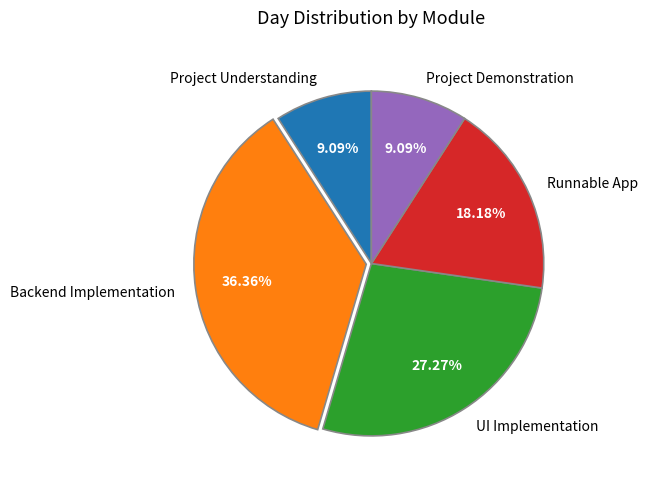

To the nearest percent, what is the difference between the largest and smallest slice percentages?

27%